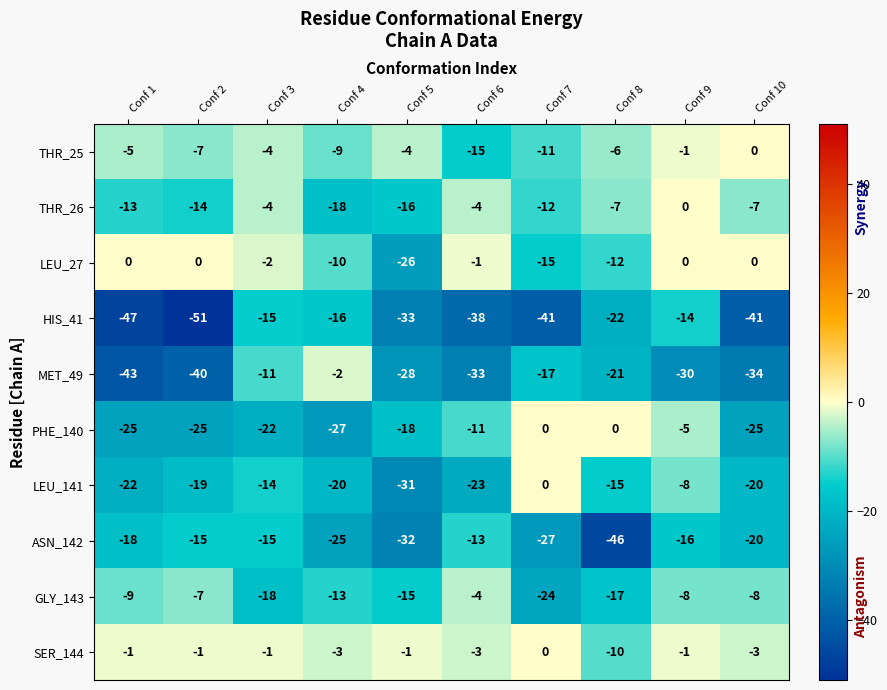

Rank the series at Conf 5 from lowest to highest value.

HIS_41, ASN_142, LEU_141, MET_49, LEU_27, PHE_140, THR_26, GLY_143, THR_25, SER_144